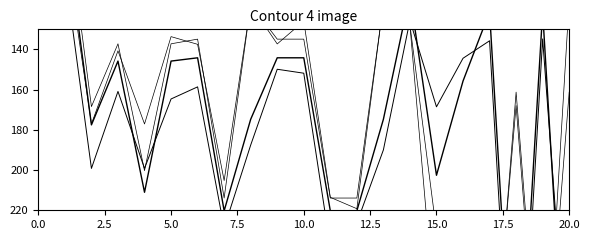

How many lines are shown in the chart?

4